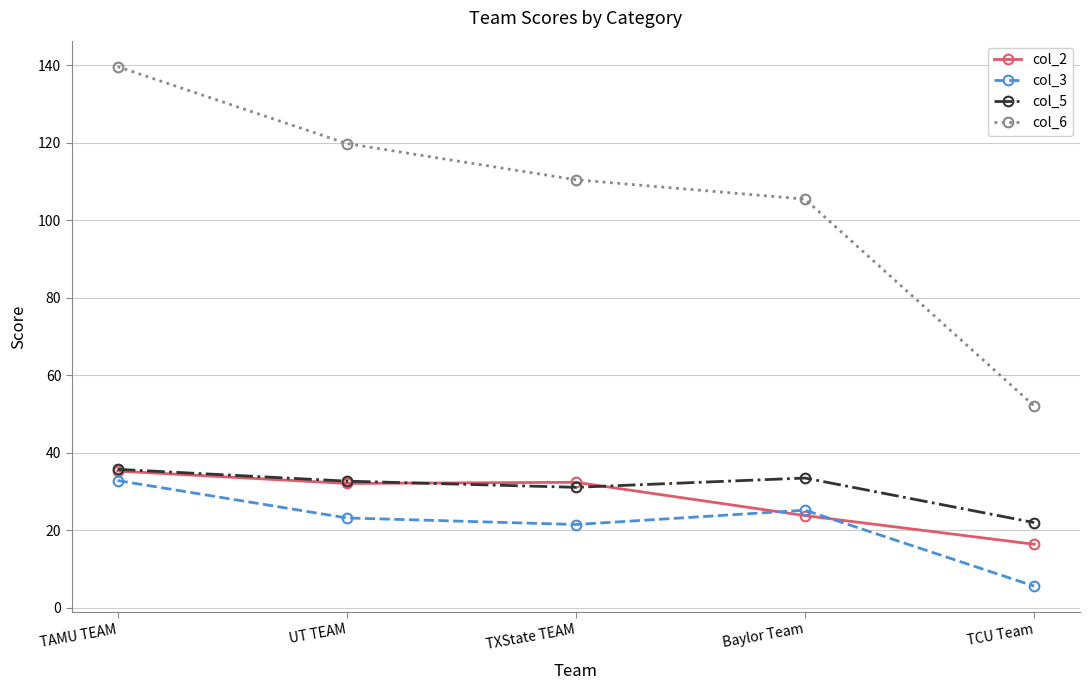

What is the maximum value shown in the chart?

139.7